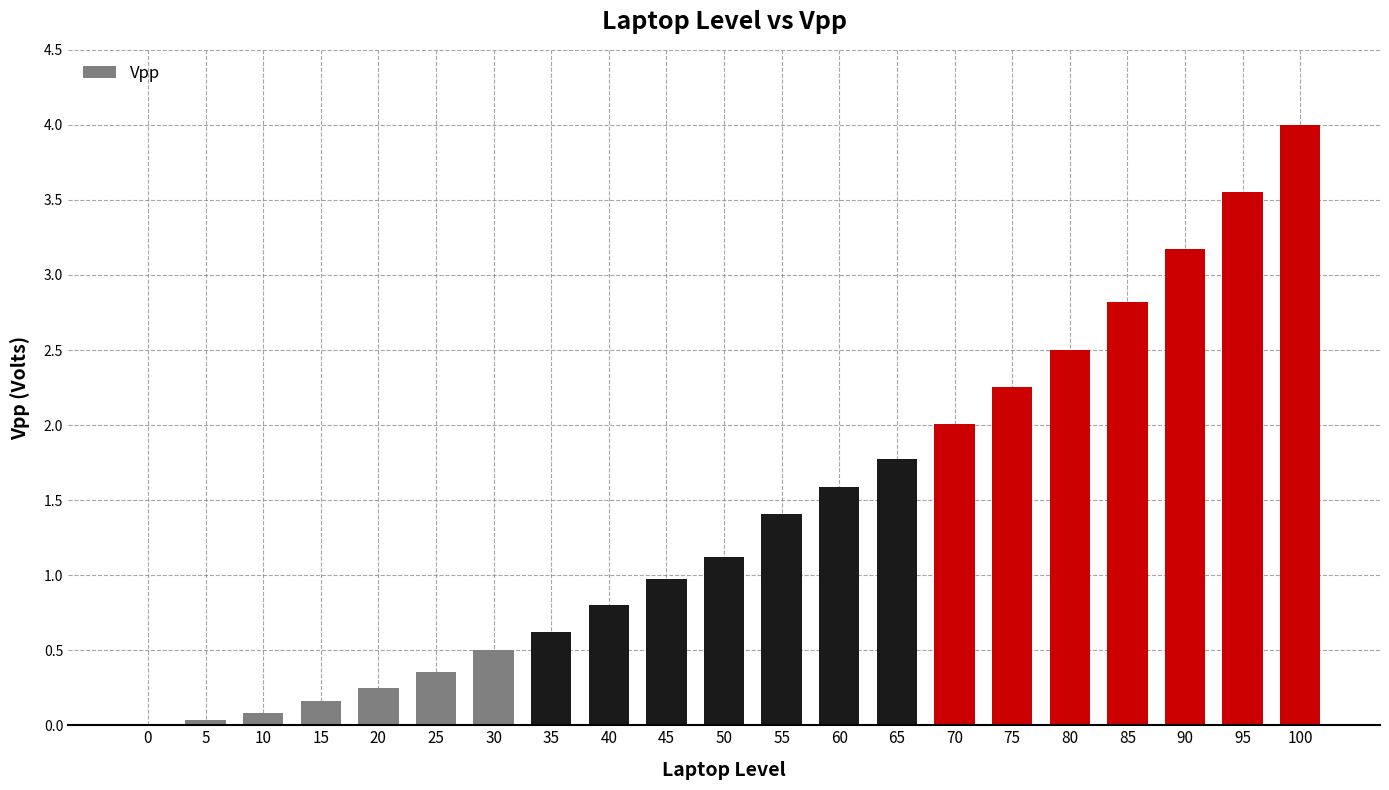

Are the bars grouped side by side (vs. stacked)?

No